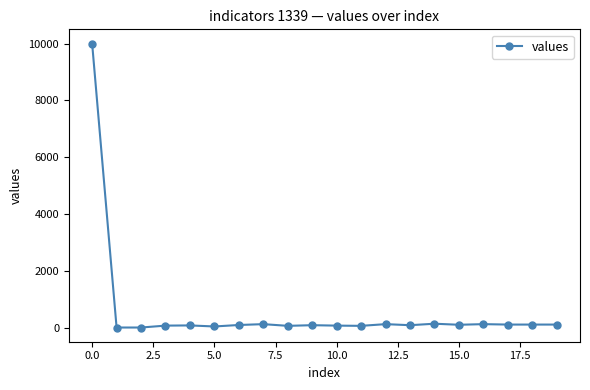

What is the difference between the second highest and second lowest values?

134